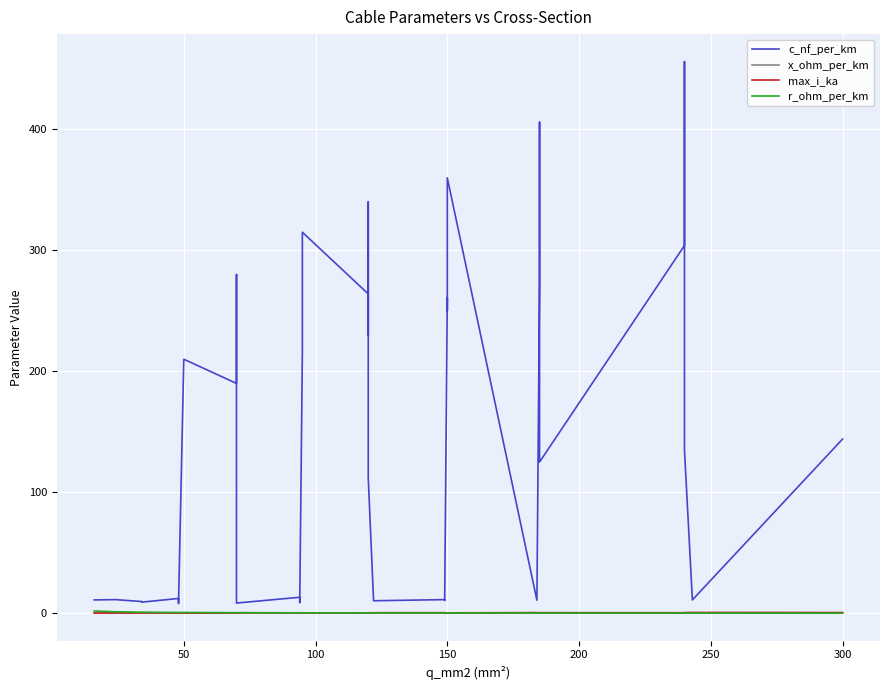

What is the spread (max minus min) of values at 50?

209.9